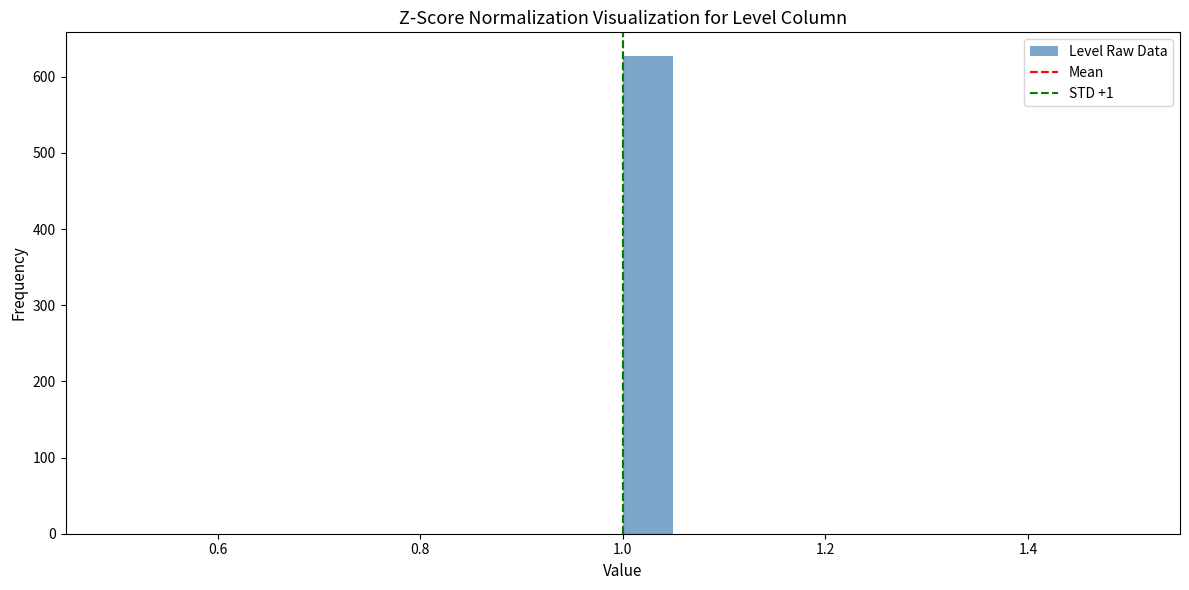

Read against the x-axis, roughly where is the centre of the tallest bar?

1.02